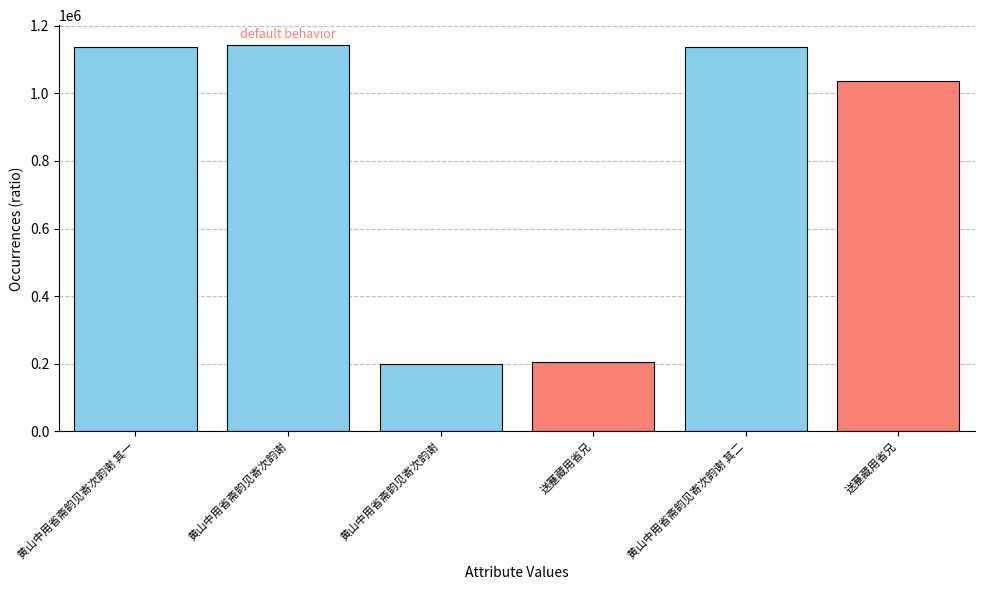

Between 送蹇藏用省兄 and 黄山中用省斋韵见寄次韵谢, which is larger?

送蹇藏用省兄